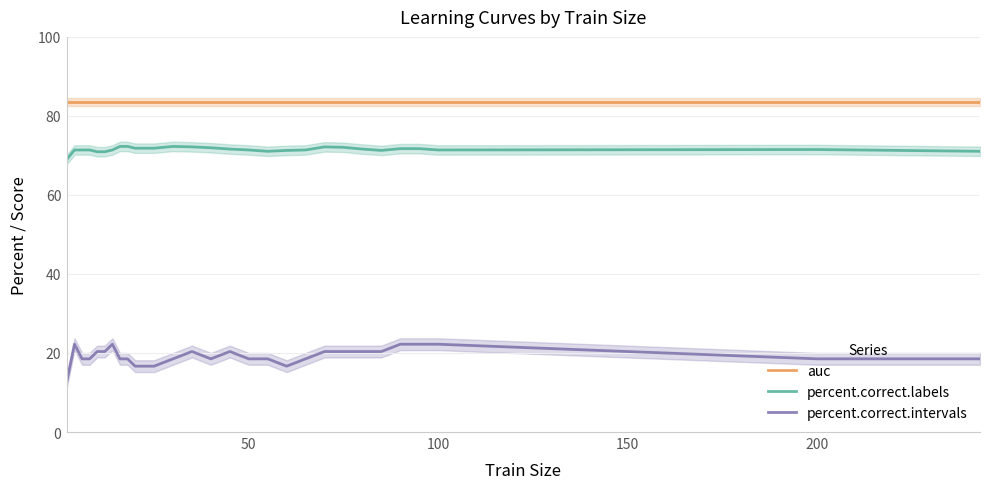

True or false: percent.correct.intervals and percent.correct.labels intersect in this chart.

False